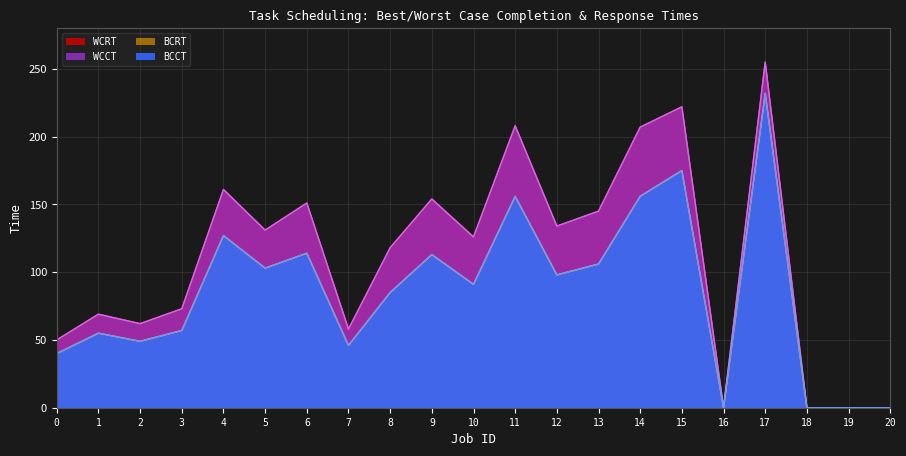

What is the sum of the WCCT values at 5 and 10?

257